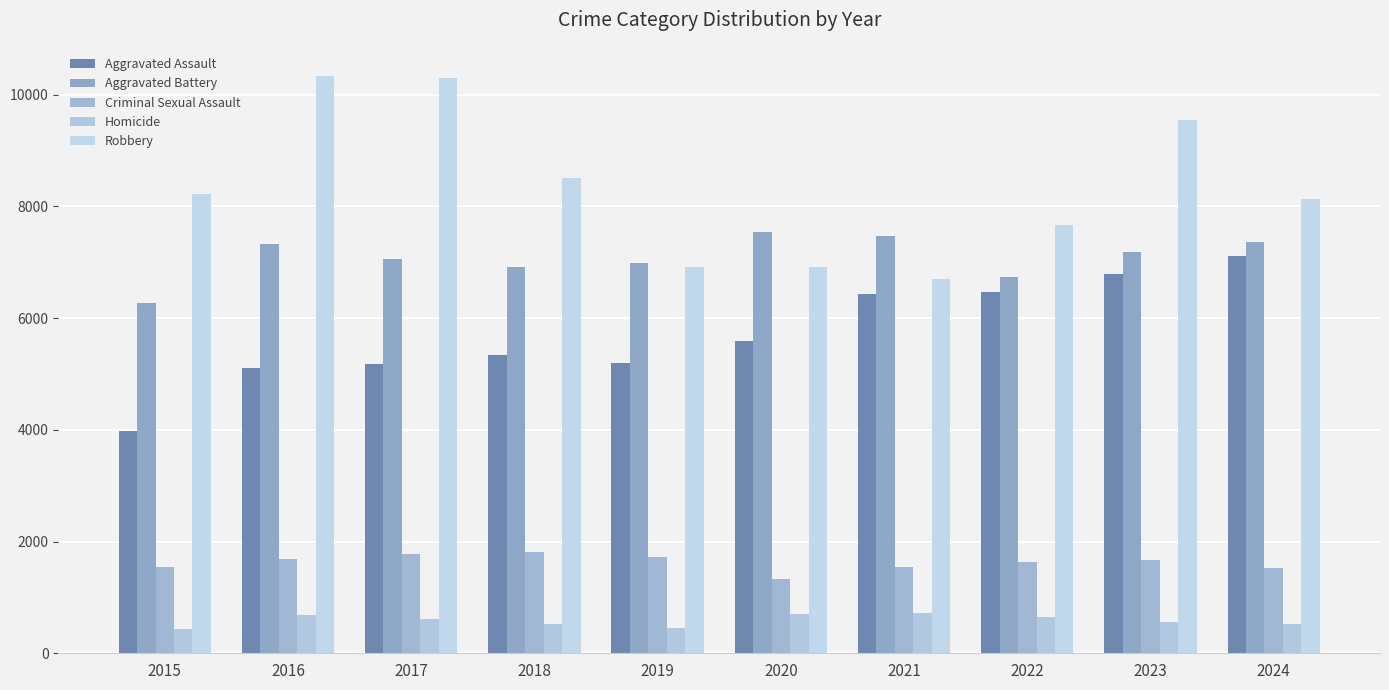

Which has a higher value, 2022 or 2020?

2022